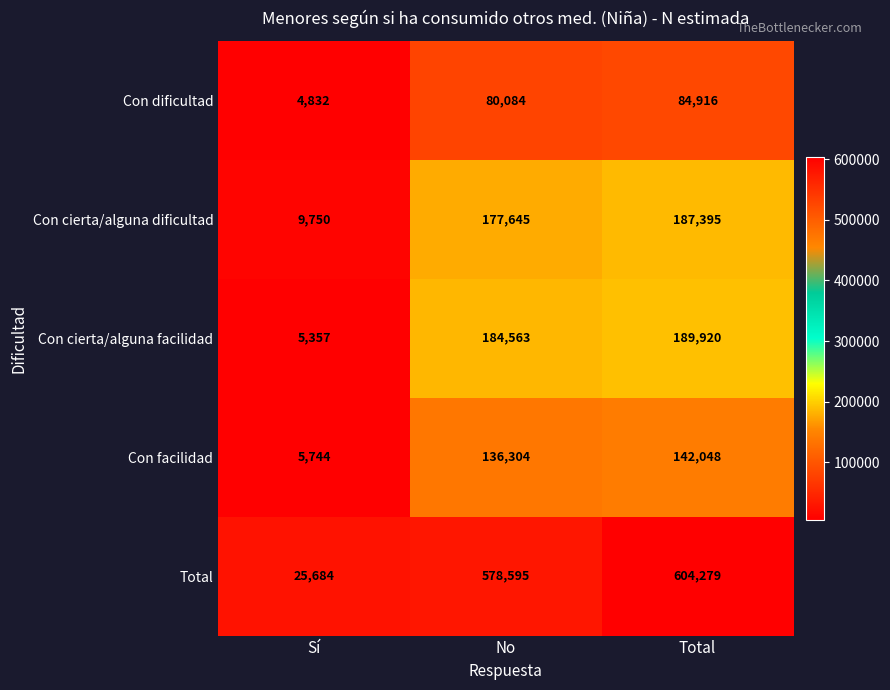

Between Sí and No, which series saw the biggest shift?

Total